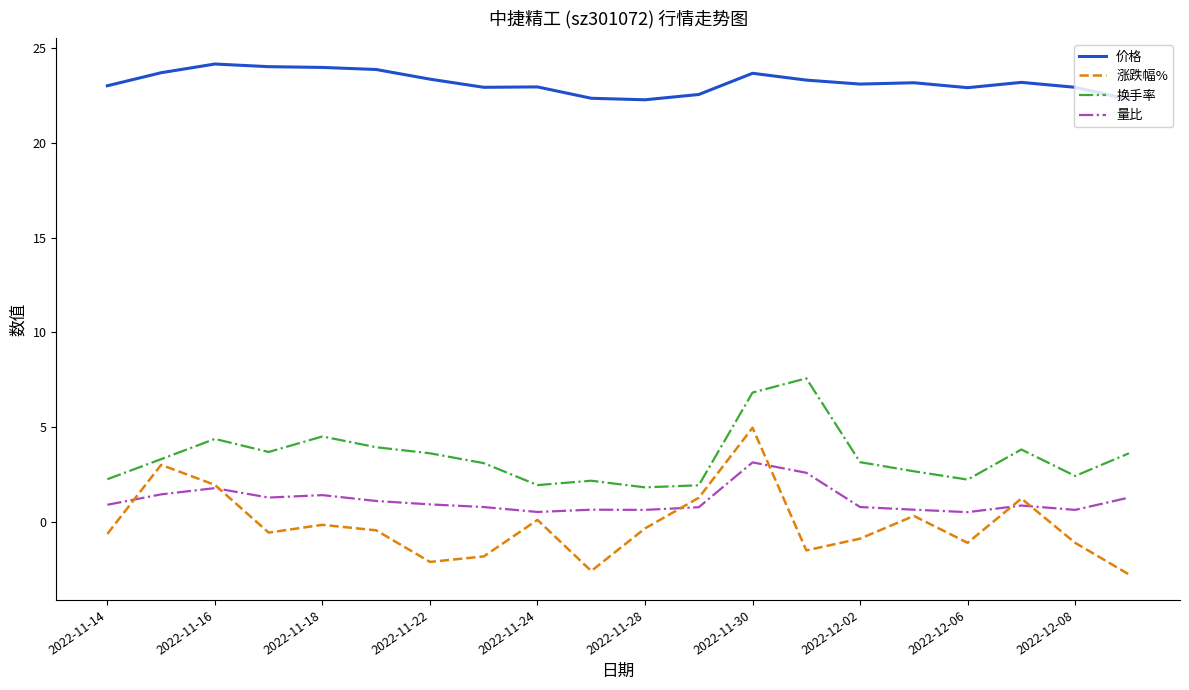

Which series has the largest total across all categories?

价格